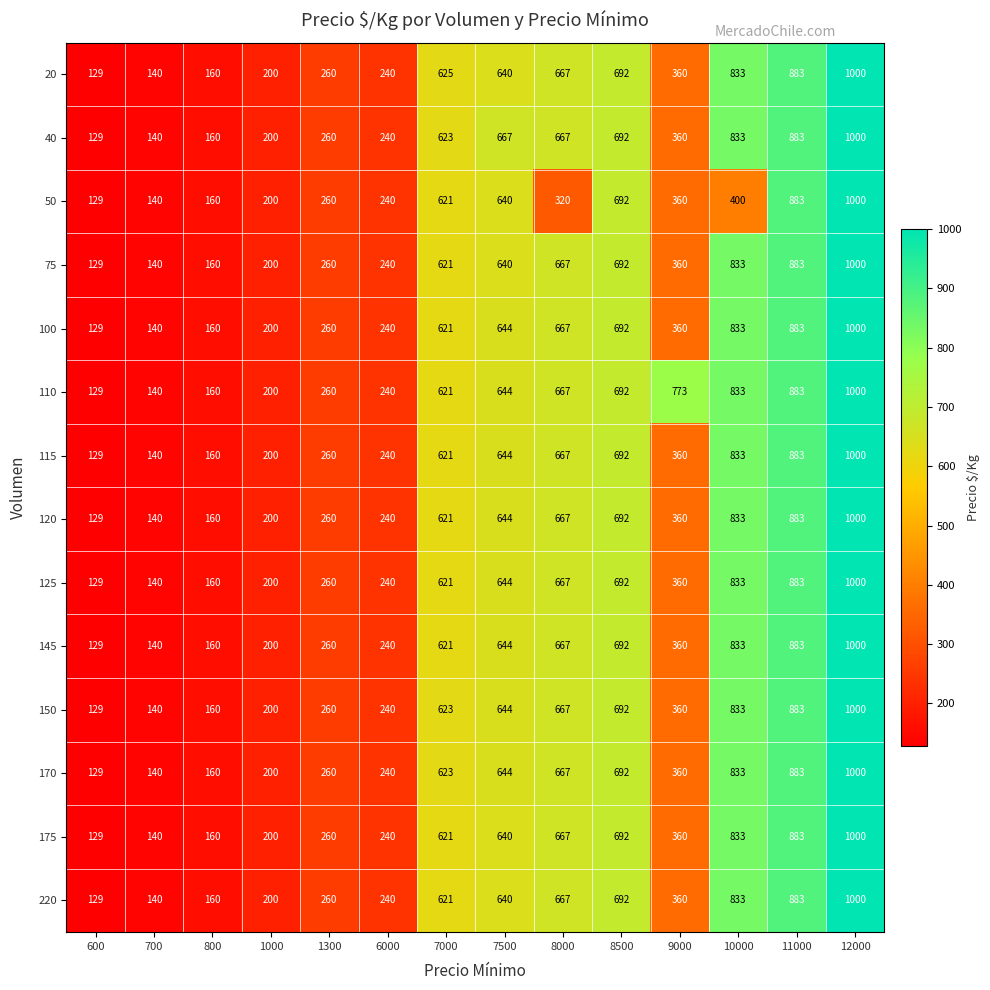

Read the 110 value at 7000.

621